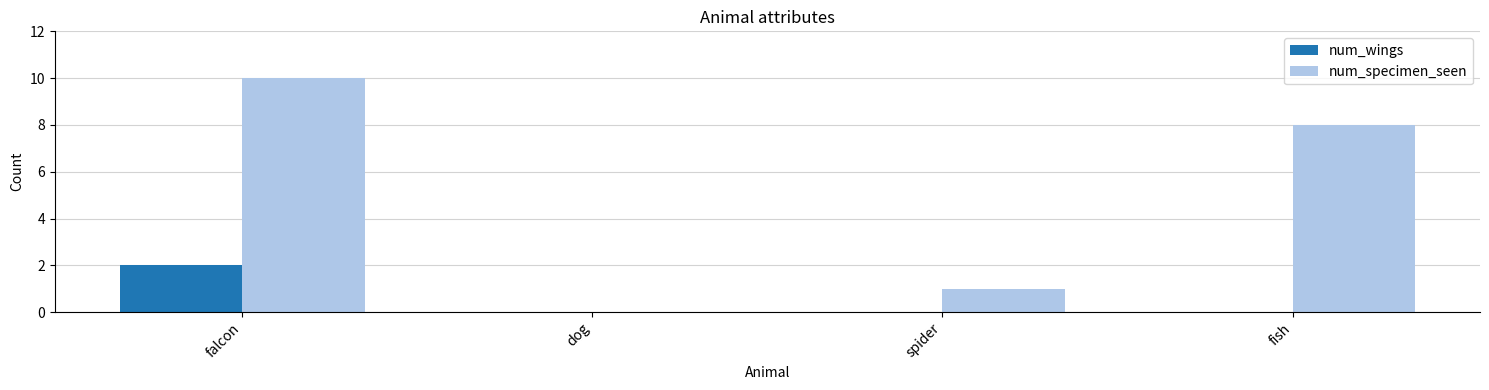

At which category does the chart reach its peak across all series?

falcon